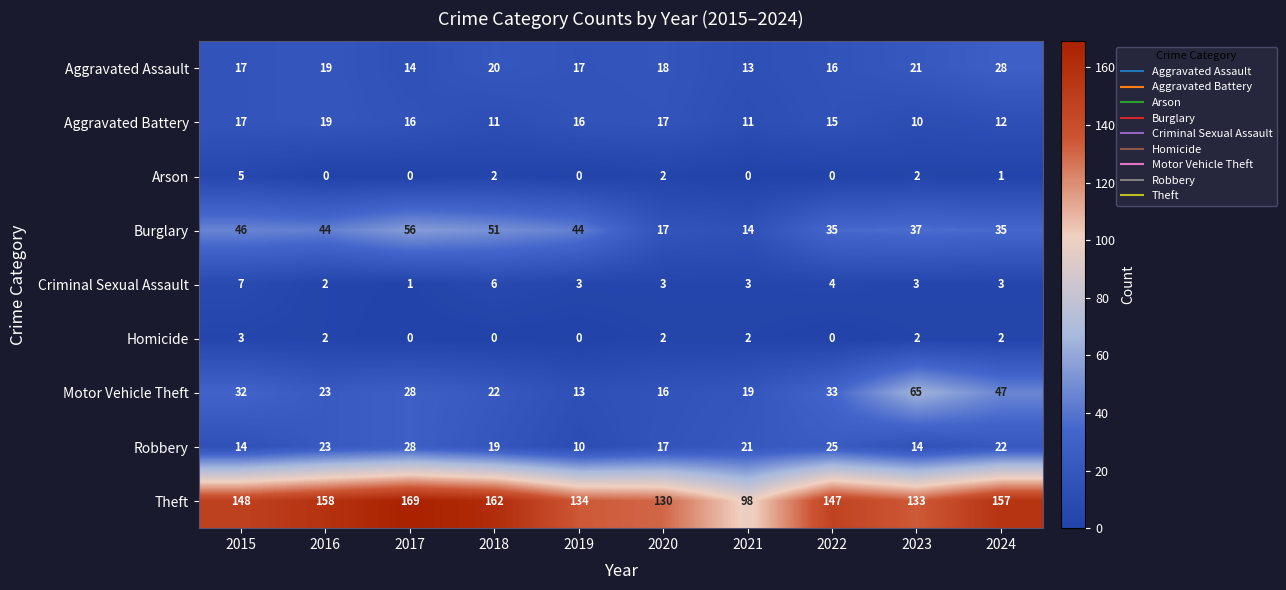

What is the sum of all Criminal Sexual Assault values?

35